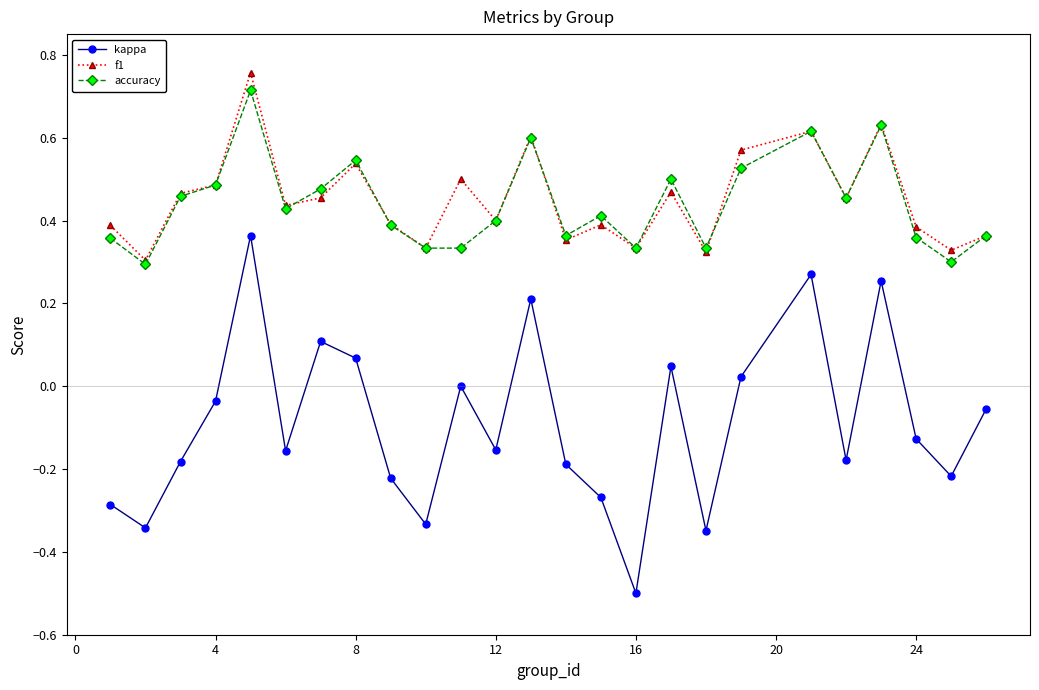

What is the highest value of the accuracy series?

0.7